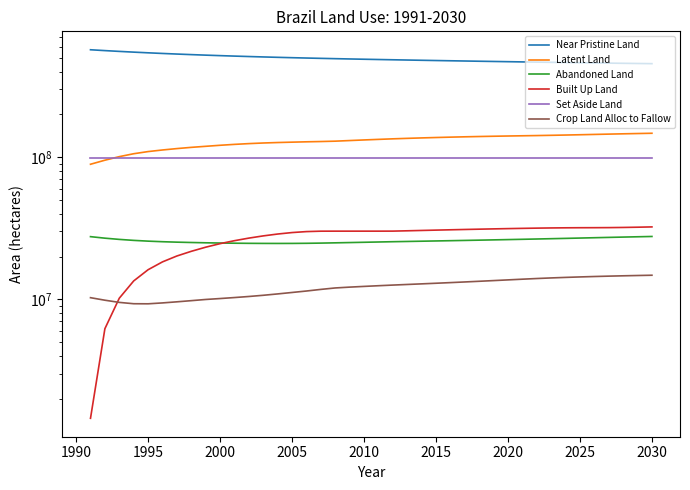

How many values in the Abandoned Land series exceed 25738917?

19